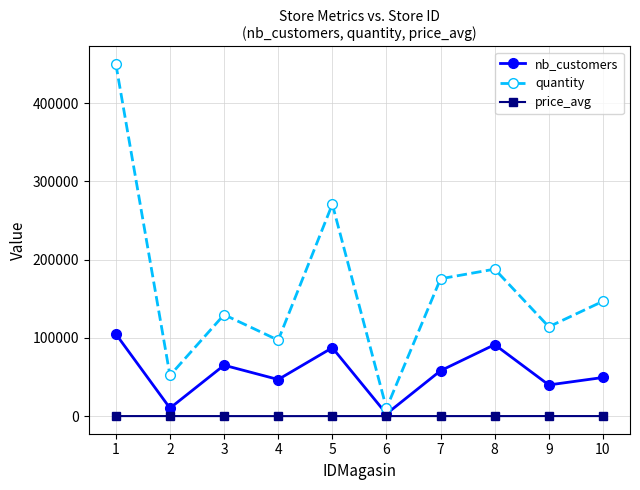

Where is the first local minimum for nb_customers?

2